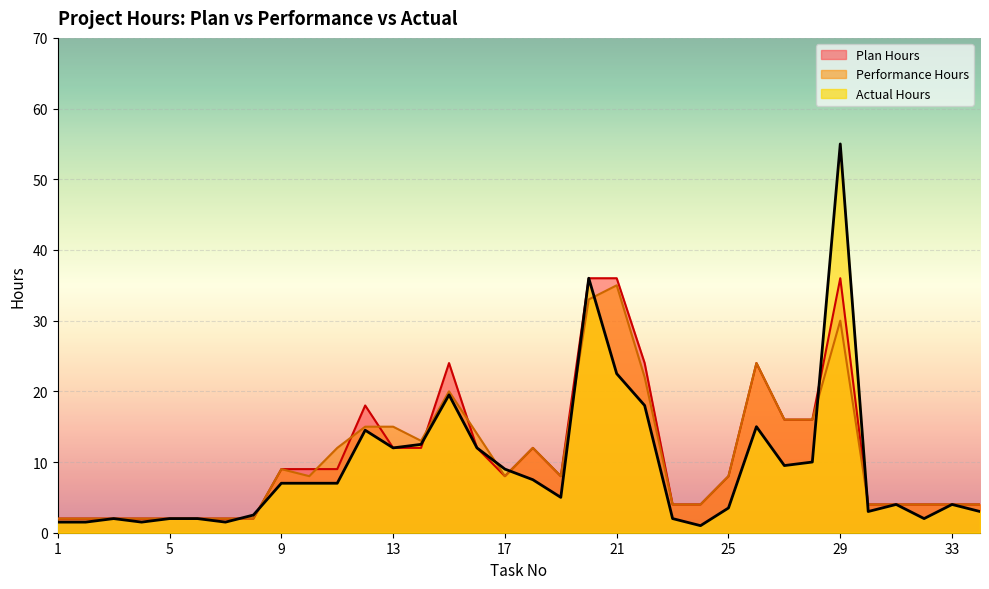

What are all the series names shown in the legend?

Plan Hours, Performance Hours, Actual Hours